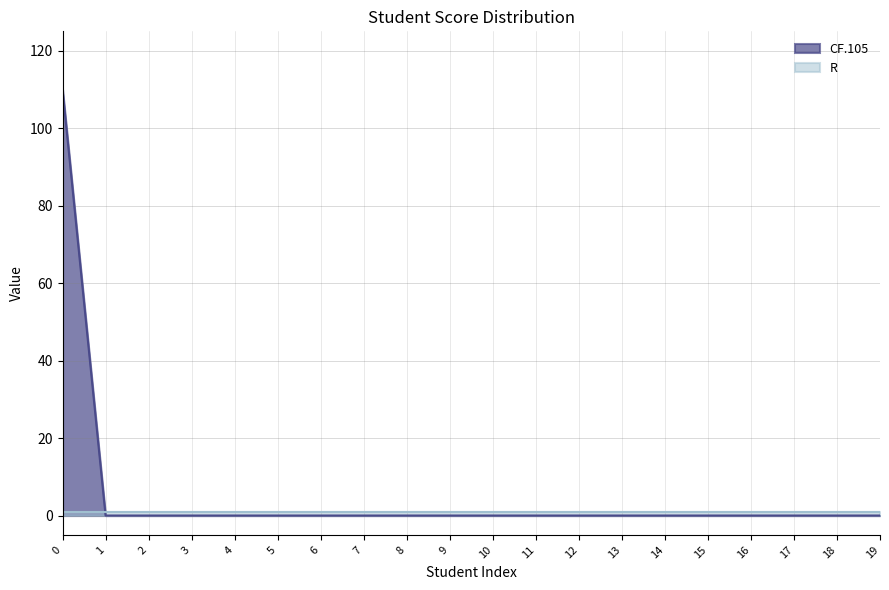

The chart shows a value of 41 at 8. True or false?

False